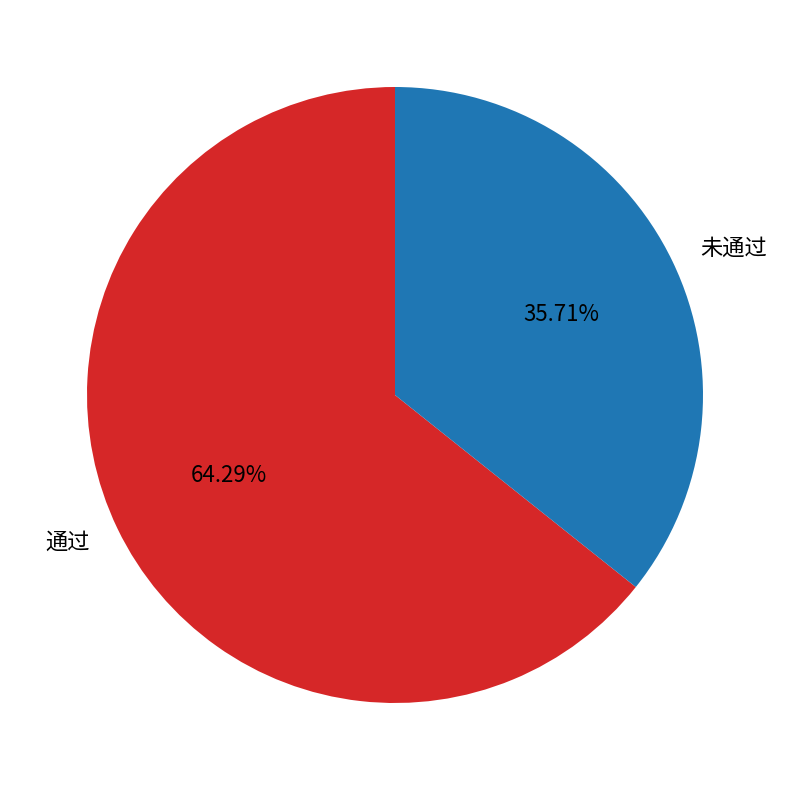

How much of the chart is everything except 未通过?

64.3%